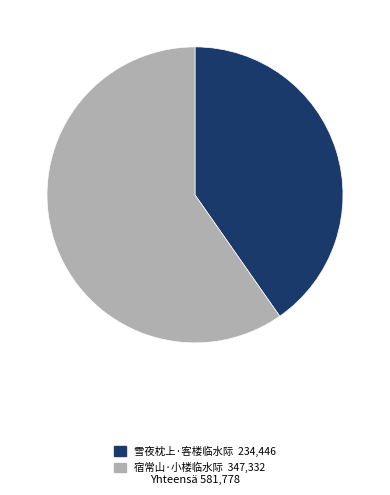

Approximately how many times larger is the value at 宿常山·小楼临水际 compared to 雪夜枕上·客楼临水际?

1.5